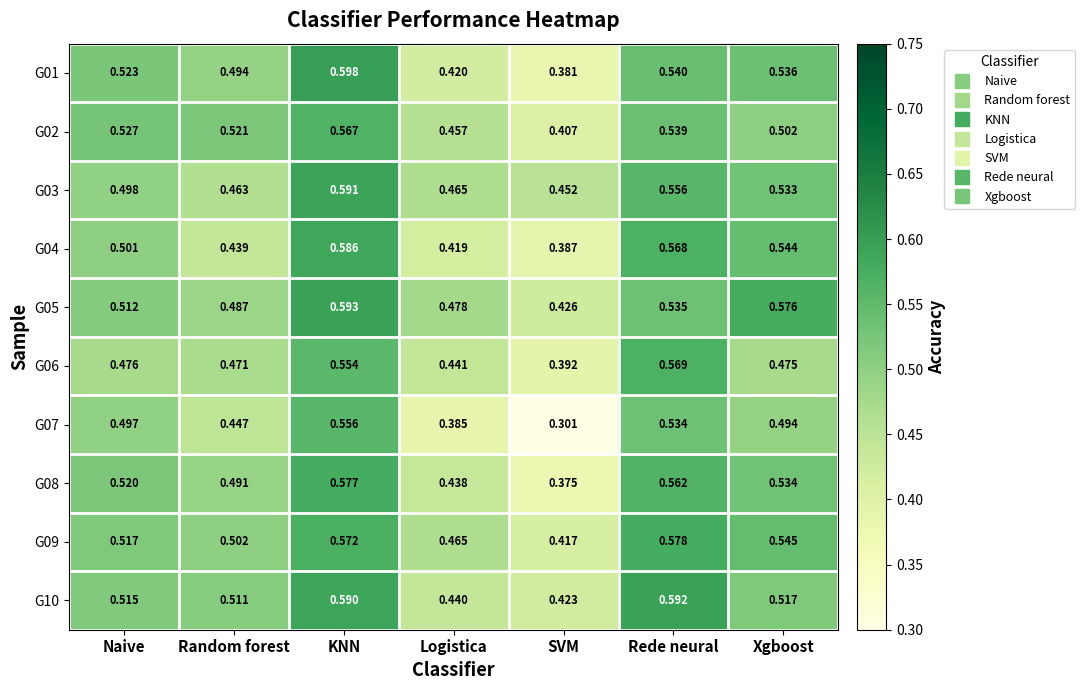

Which category has the highest value across all series?

KNN